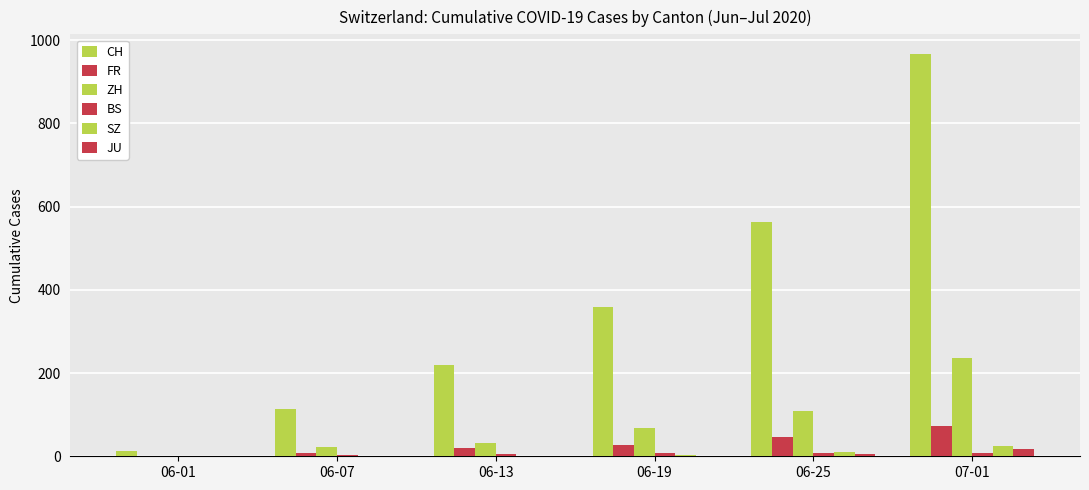

The JU series shows 1 at 06-19. True or false?

True